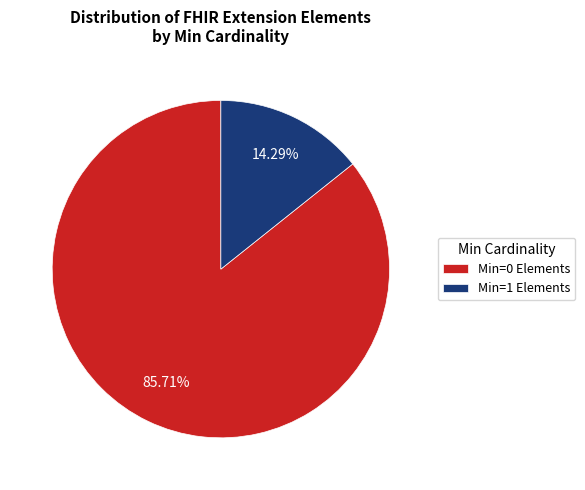

What is the ratio of the value at Min=0 Elements to the value at Min=1 Elements?

6.0